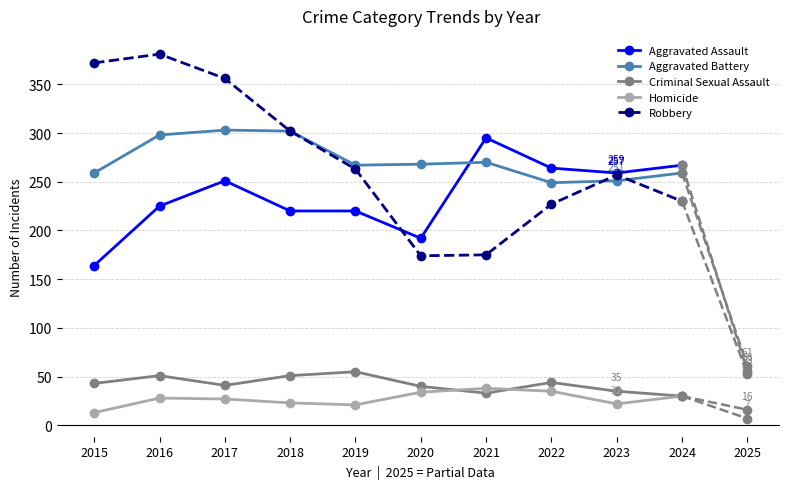

What is the smallest value displayed?

13